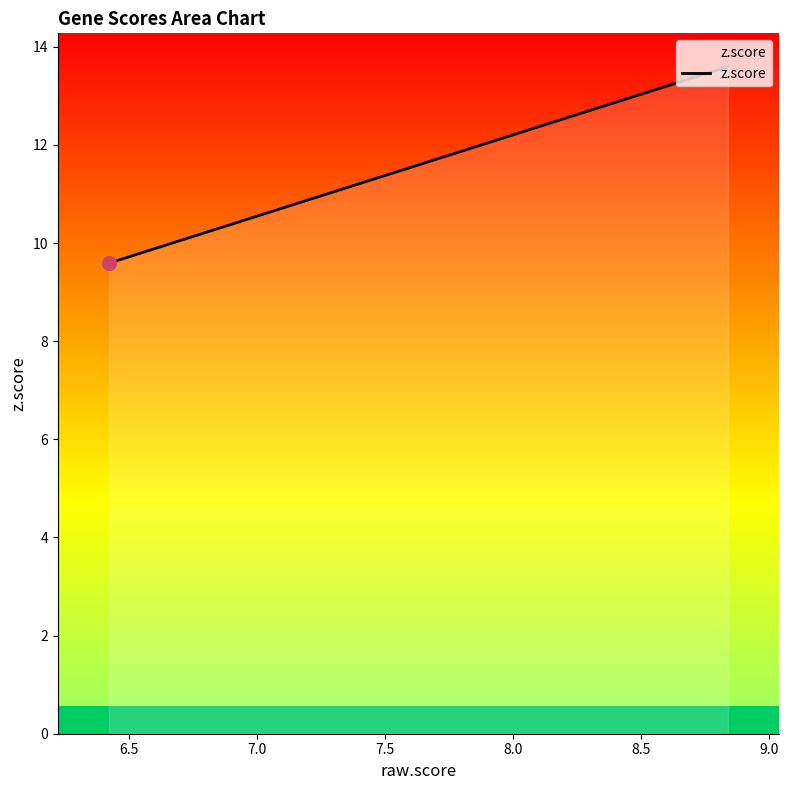

Does the chart have visible grid lines?

No